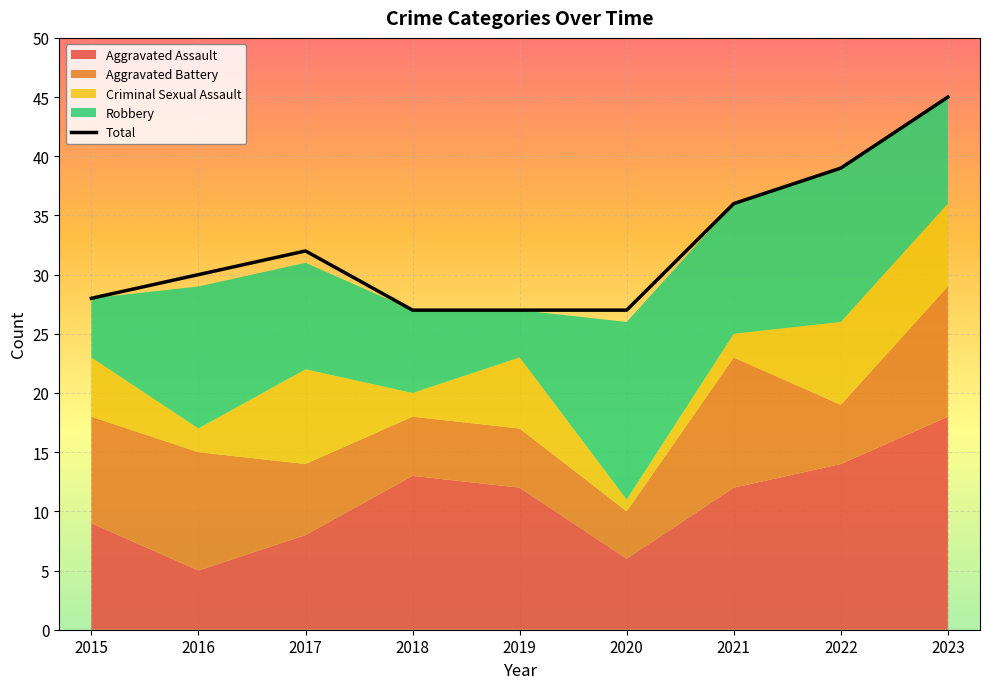

True or false: the data shows 45 at 2023.

True